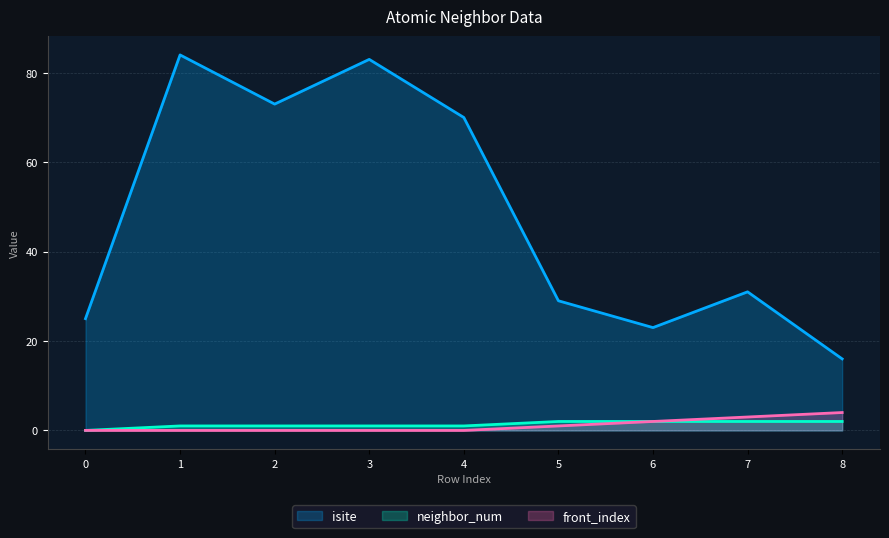

True or false: front_index and neighbor_num intersect in this chart.

False